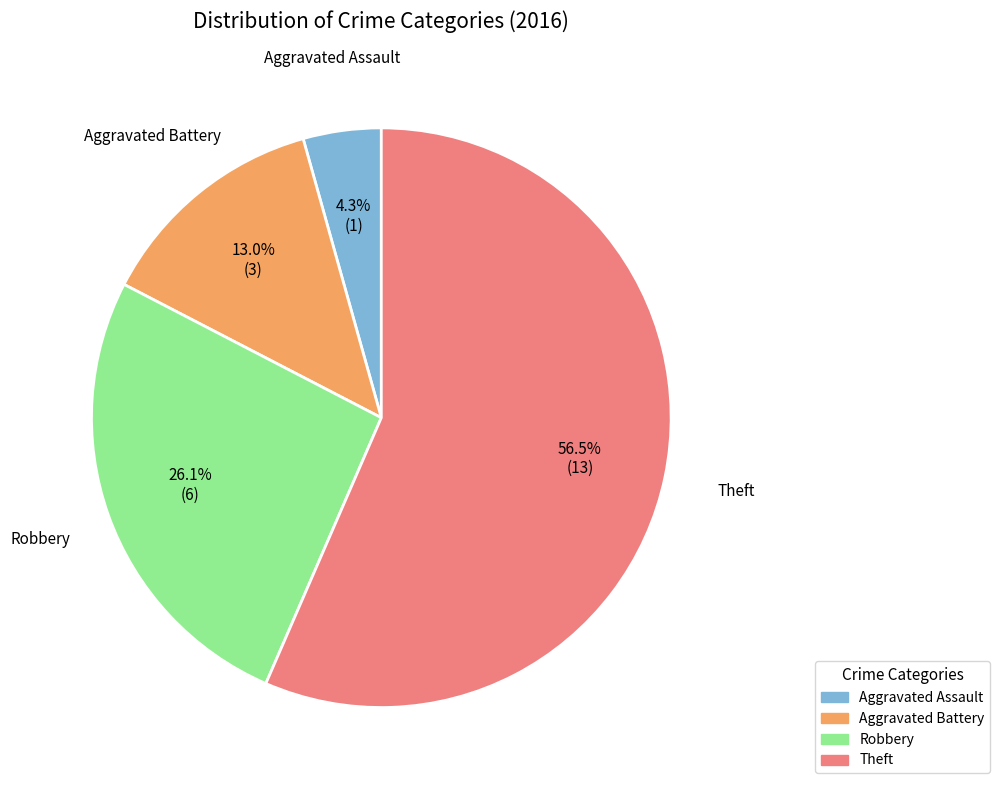

What percentage is NOT represented by Aggravated Battery?

87.0%